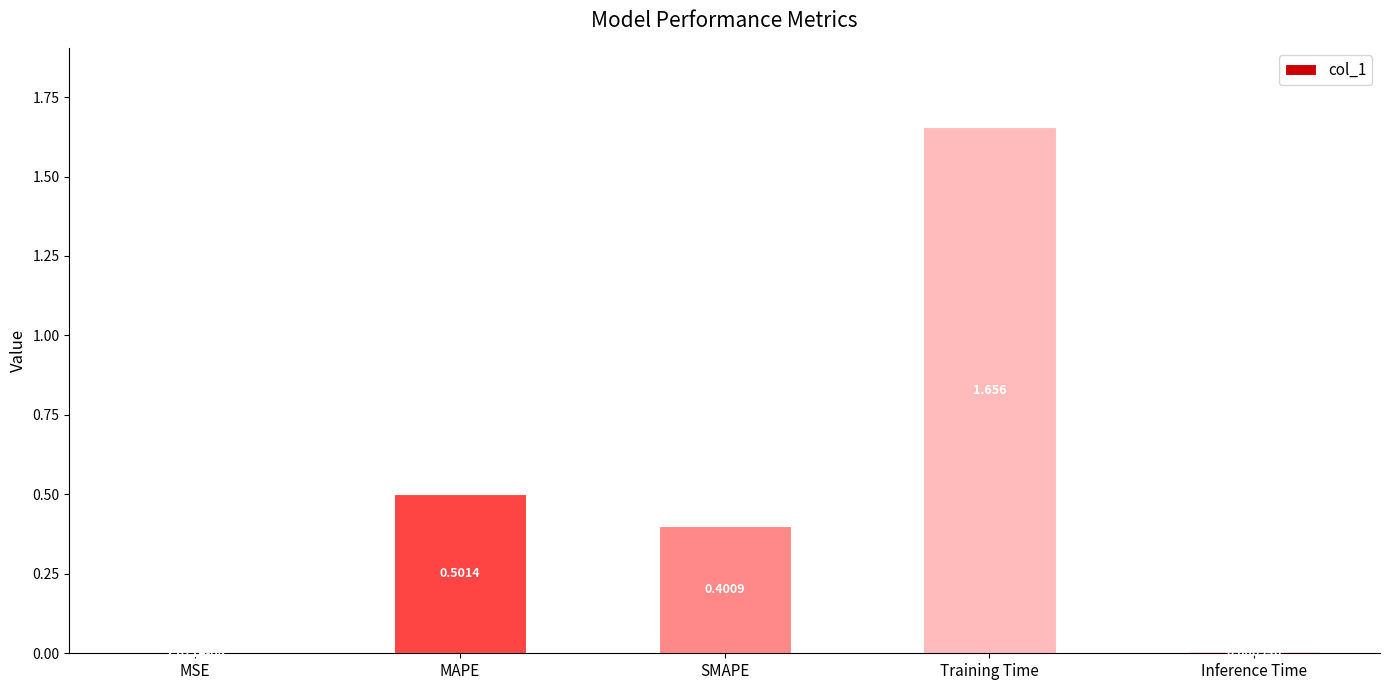

How many series are shown in this chart?

1